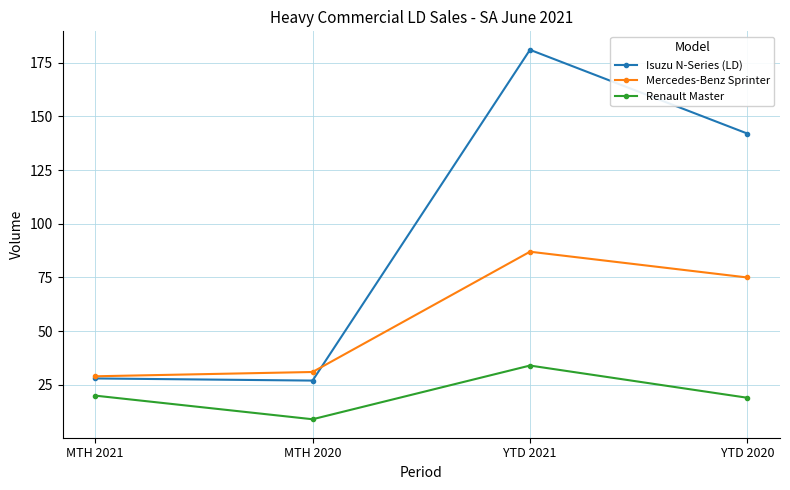

What is the label of the 4th point from the left?

YTD 2020